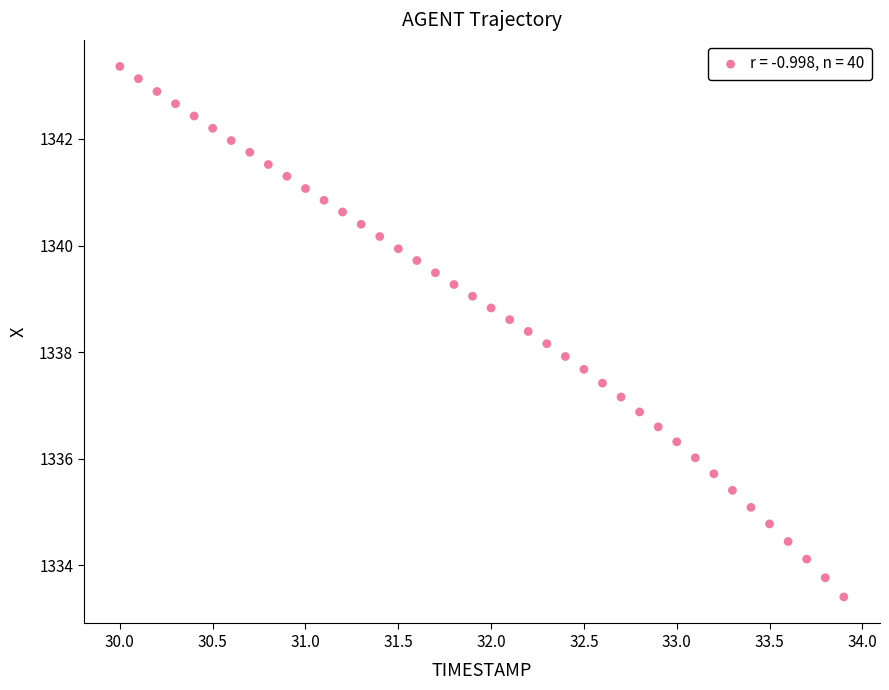

What is the range of X values (max minus min)?

3.9